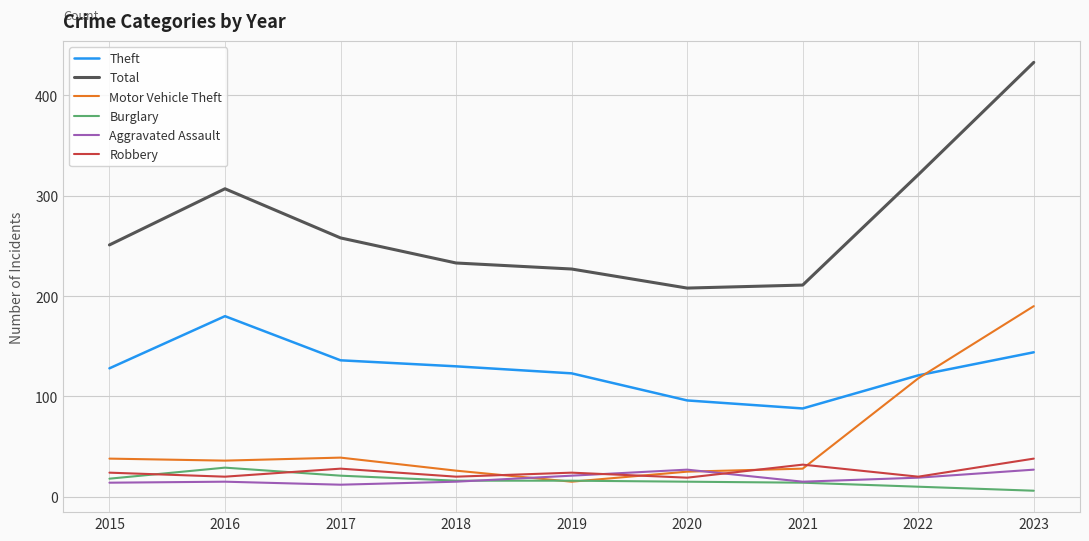

True or false: Burglary and Total cross at least once.

False